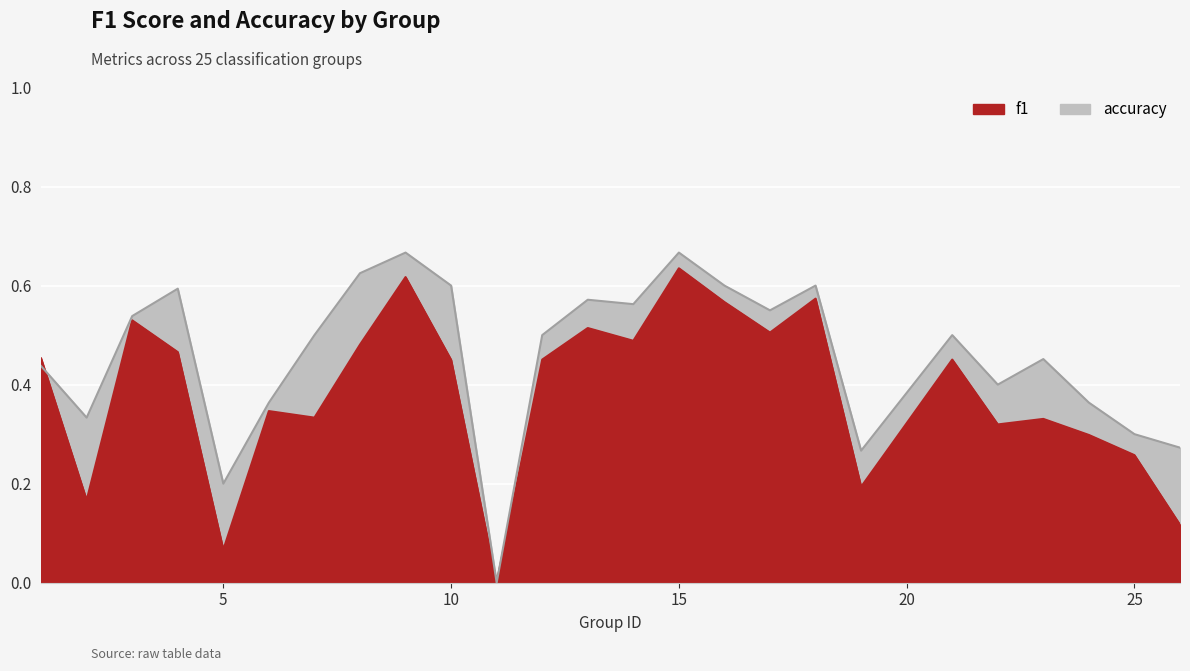

What is the difference between the f1 values at 7 and 11?

0.3